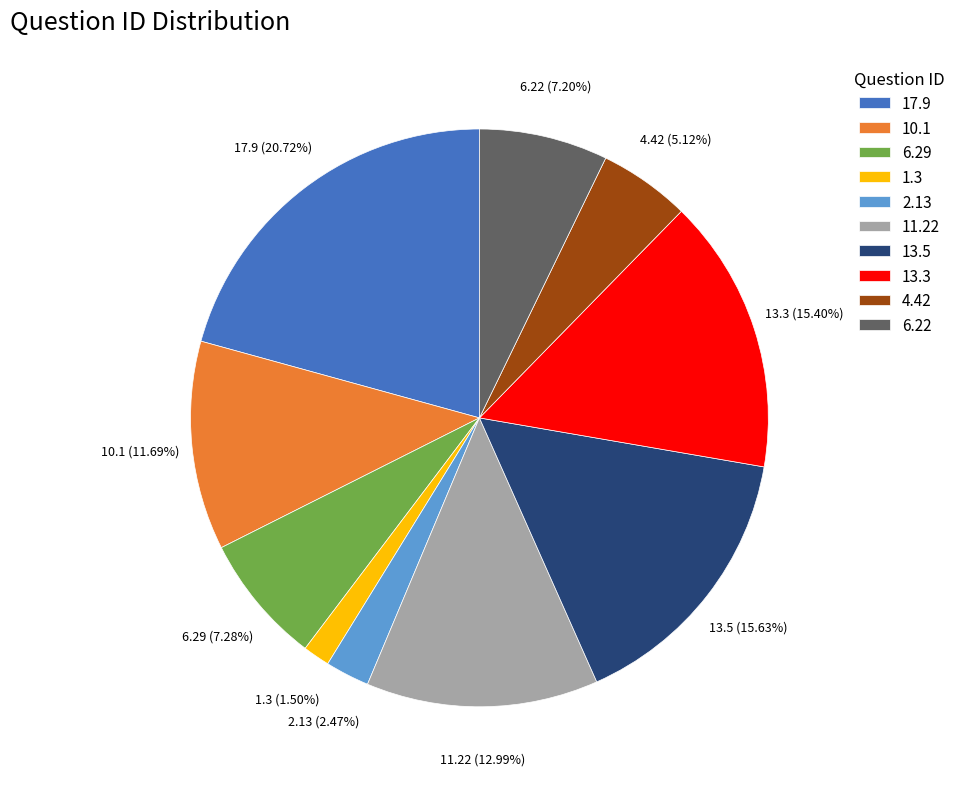

Which slice is the largest?

17.9